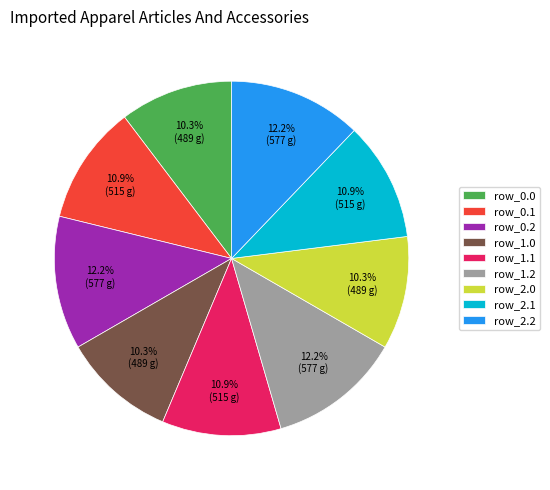

Between row_1.1 and row_2.0, which is larger?

row_1.1